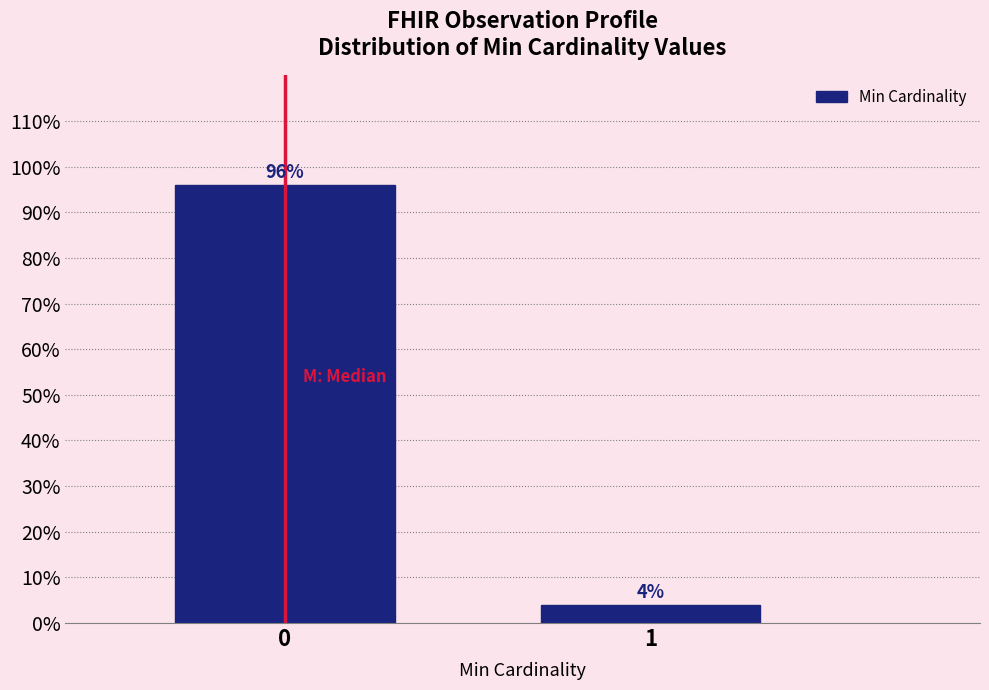

Does the chart contain any negative values?

No